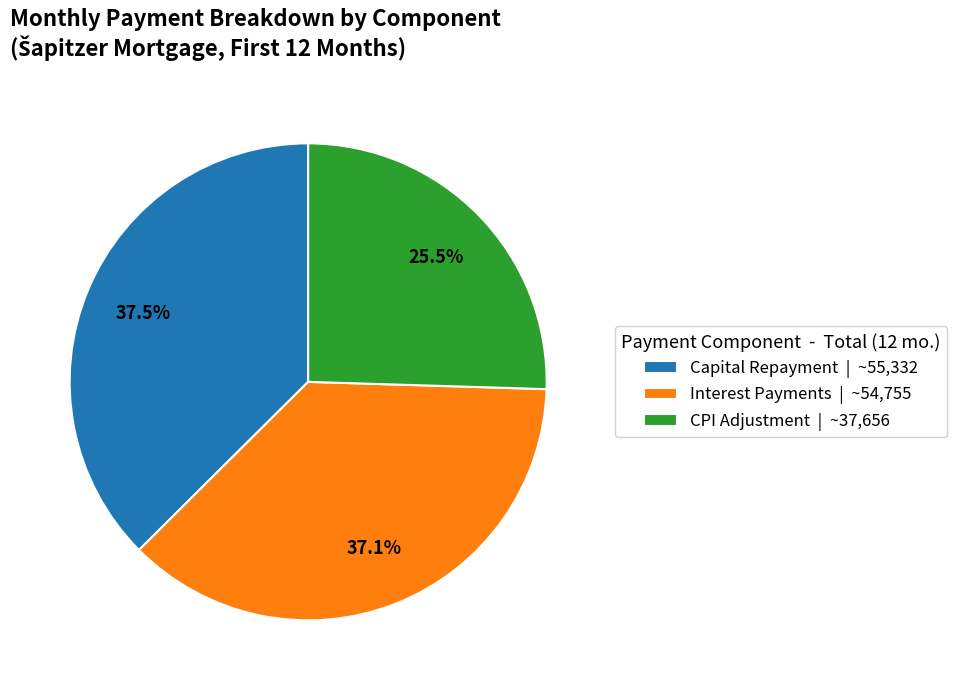

Does CPI Adjustment | ~37,656 account for over 50% of the chart?

No